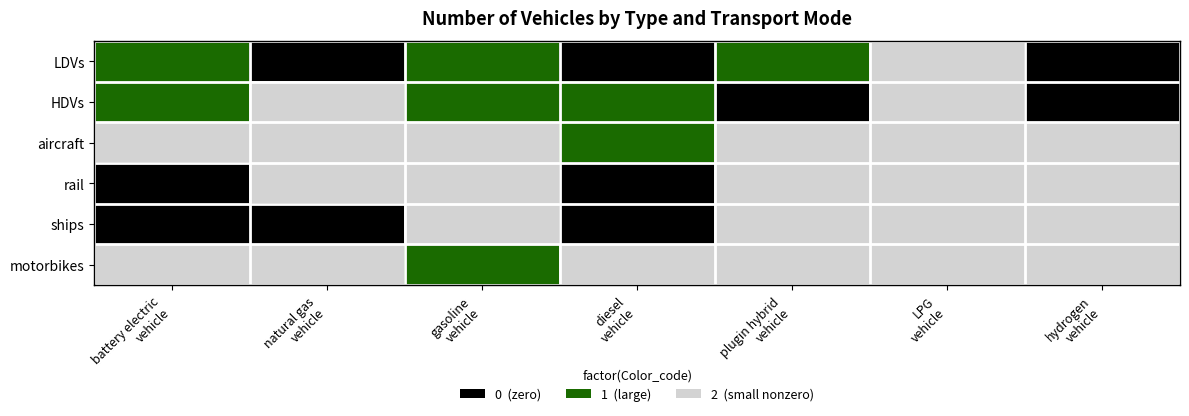

At which category is the sum across all series the highest?

LPG
vehicle